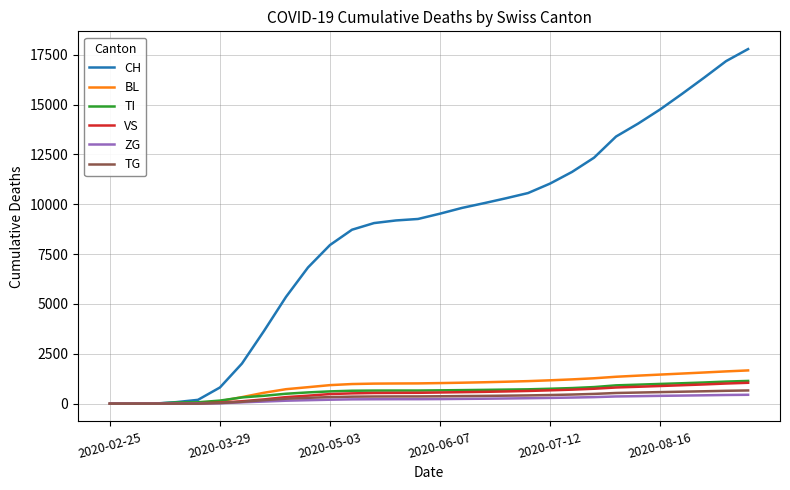

Which series has the largest total across all categories?

CH